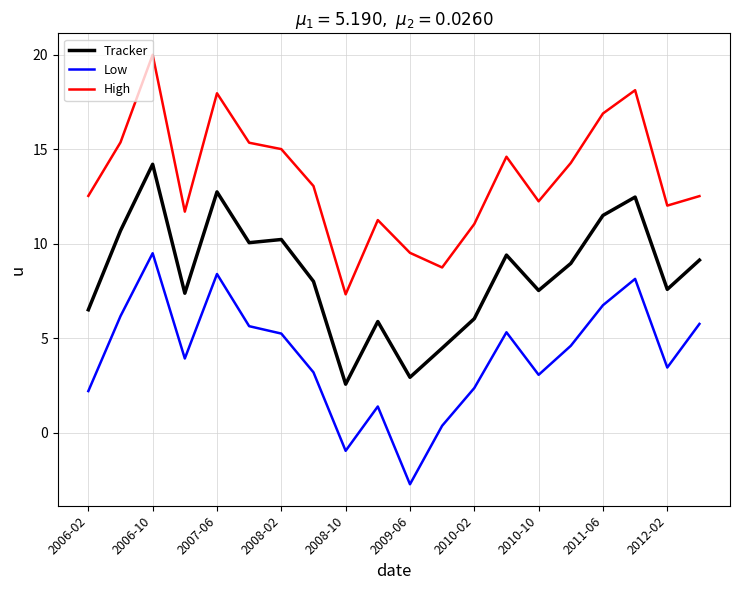

How many positive values does the Low series have?

18